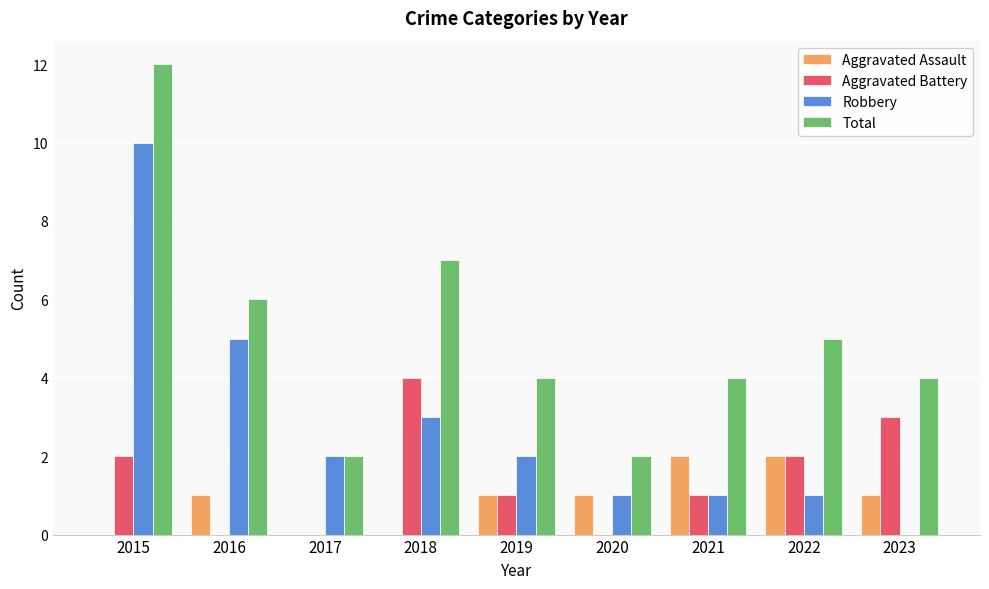

What is the total value across all series at 2023?

8